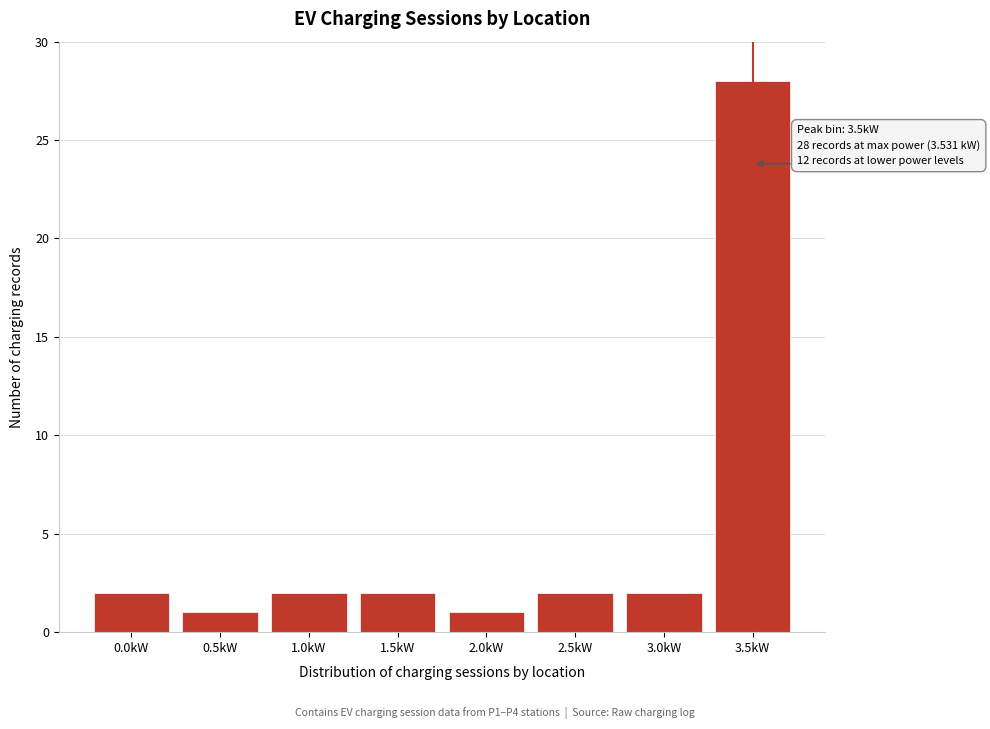

Reading left to right, extract all data points from this chart.

2	1	2	2	1	2	2	28